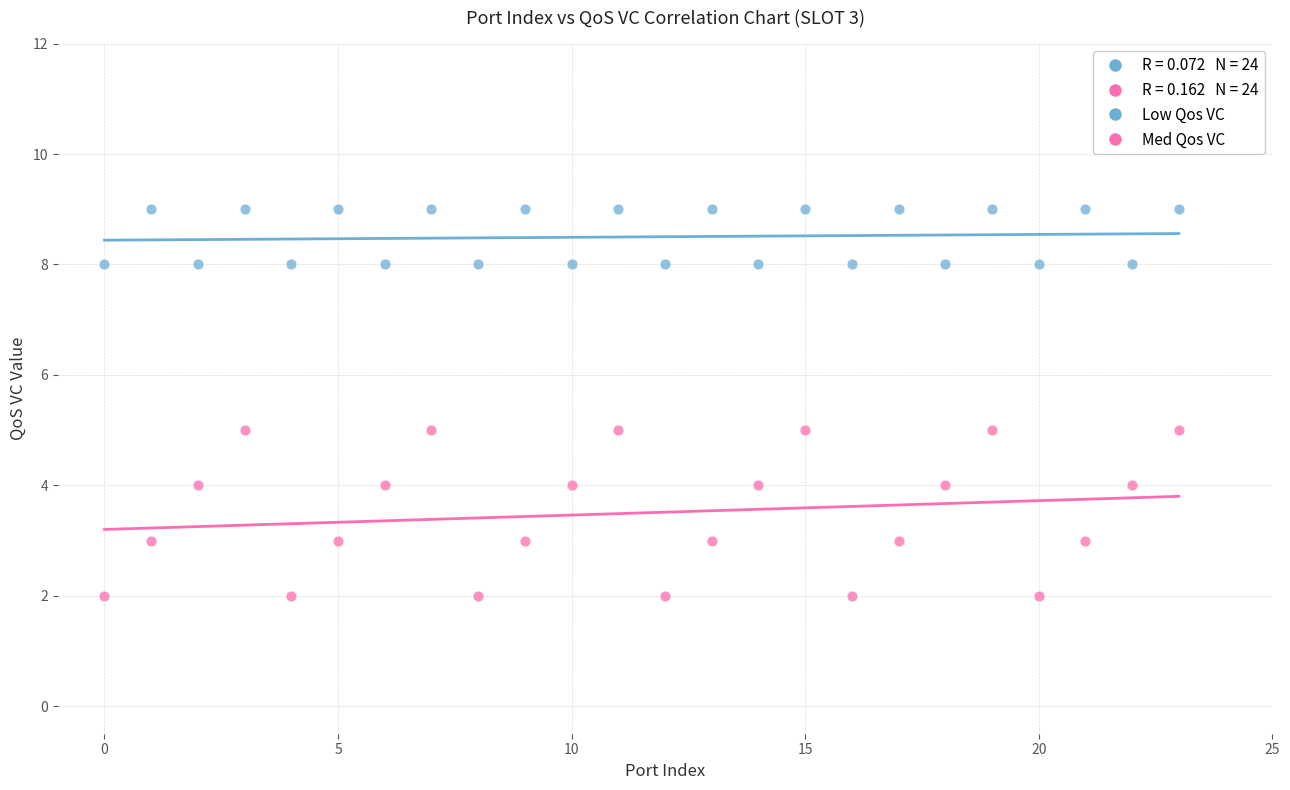

Which series reaches the maximum Y coordinate?

Low Qos VC